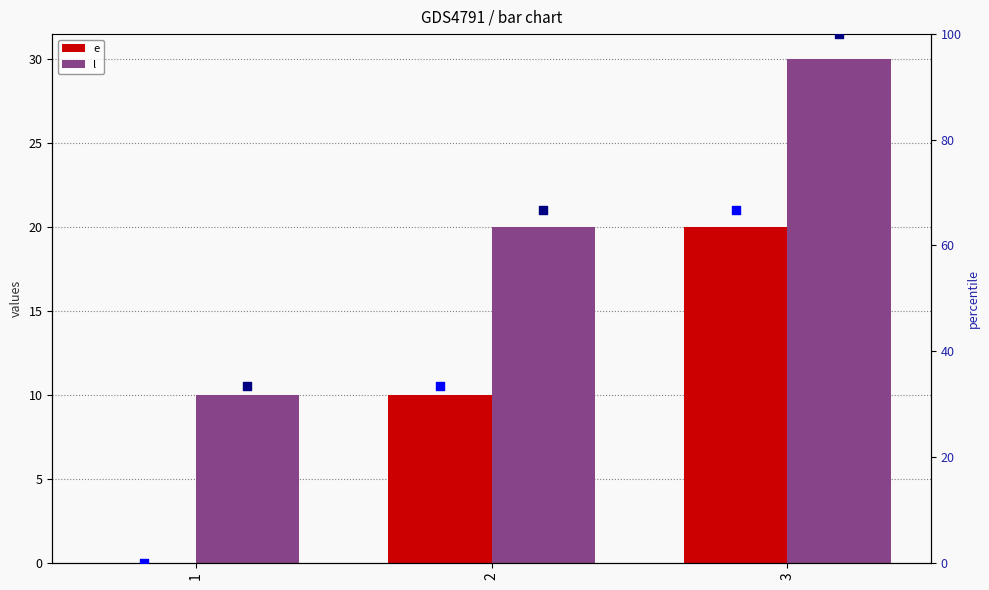

Which series has the widest spread of Y values?

e percentile